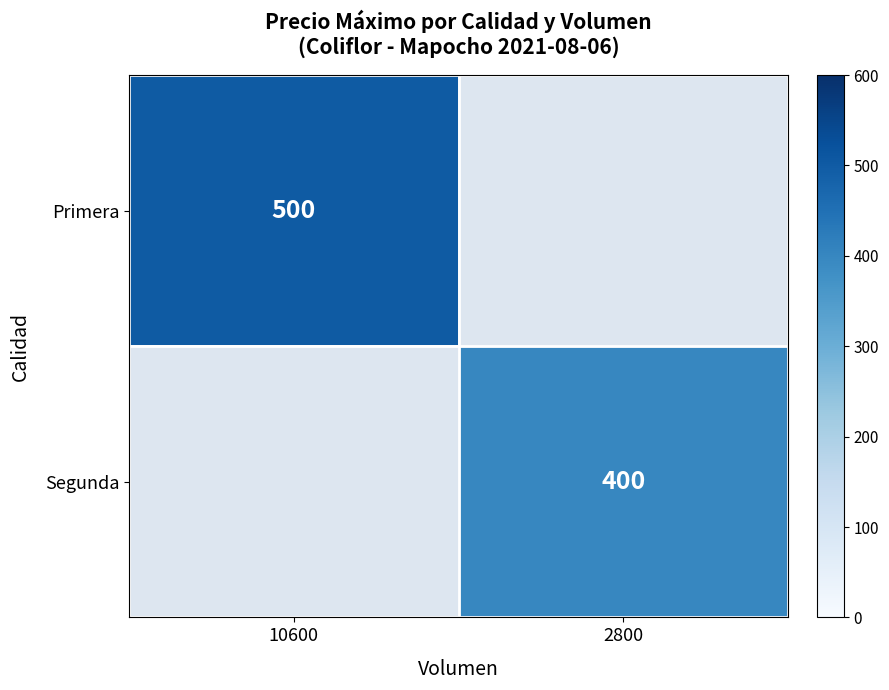

Which label corresponds to the largest value in the chart?

10600